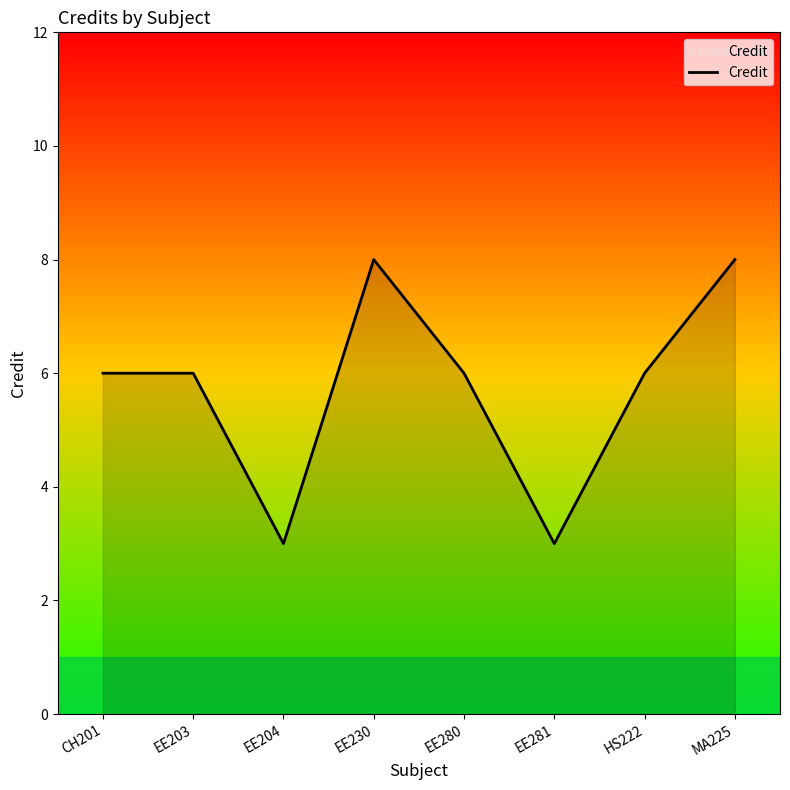

Between EE280 and EE281, which is larger?

EE280